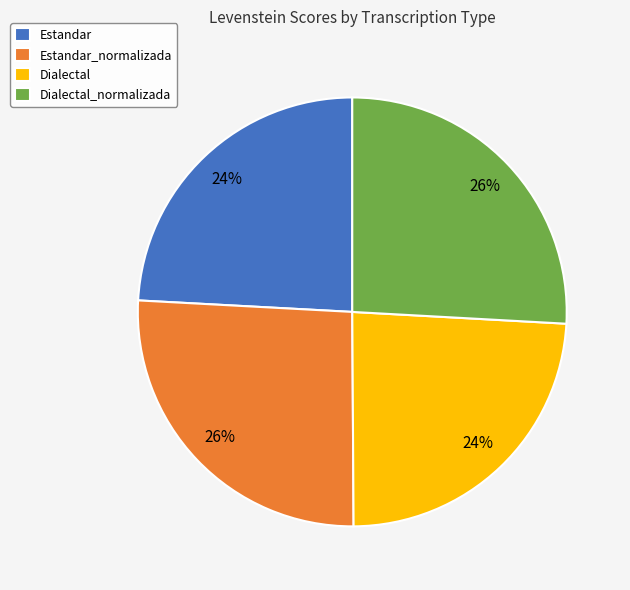

How many segments does this pie chart have?

4